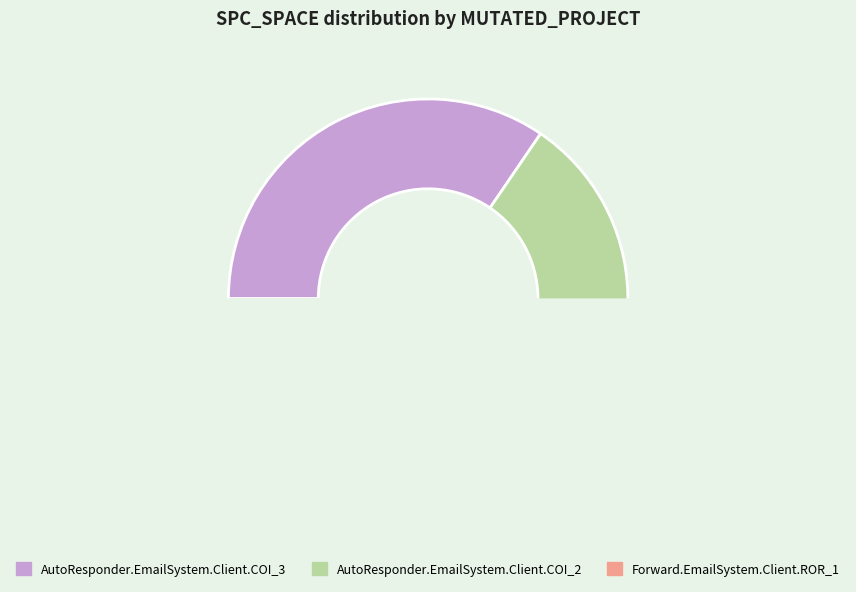

What is the ratio of the value at Forward.EmailSystem.Client.ROR_1 to the value at AutoResponder.EmailSystem.Client.COI_3?

1.0